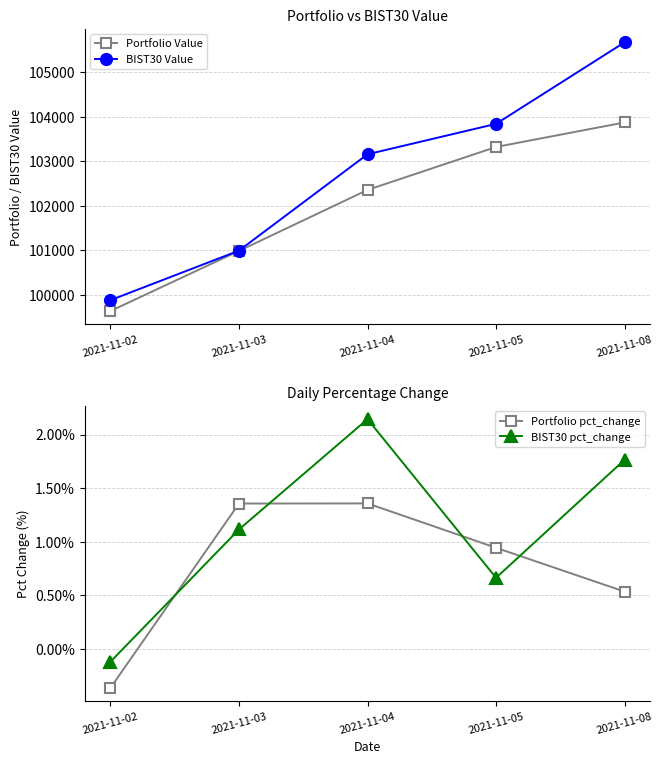

Which series has the largest total across all categories?

BIST30 Value